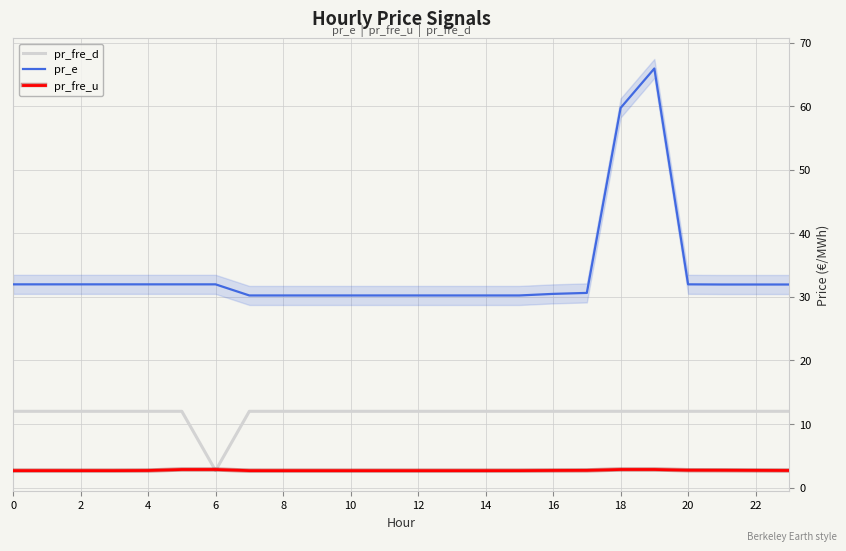

What is the value of the pr_fre_u point at the 9th from the left?

2.7